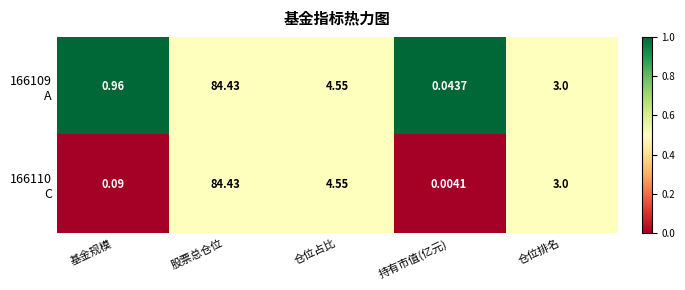

How many categories are shown in the chart?

5